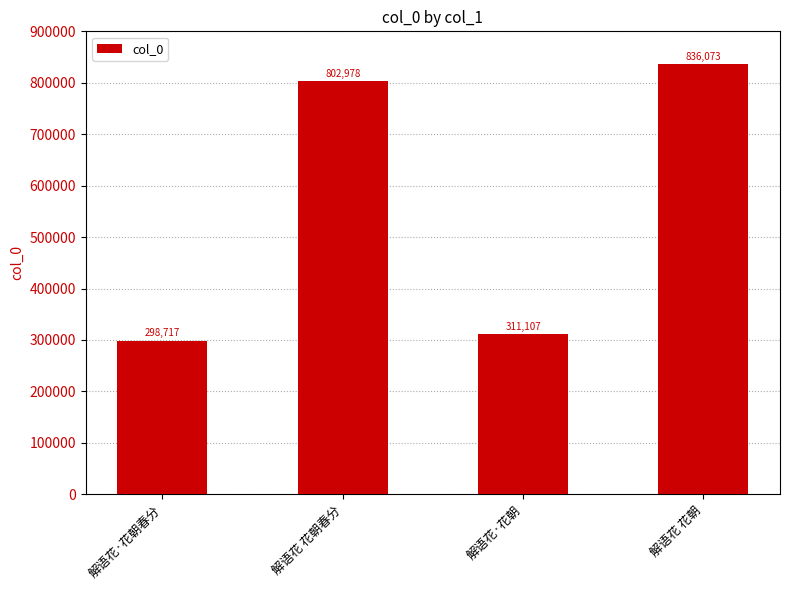

What position from the left is 解语花 花朝春分?

2